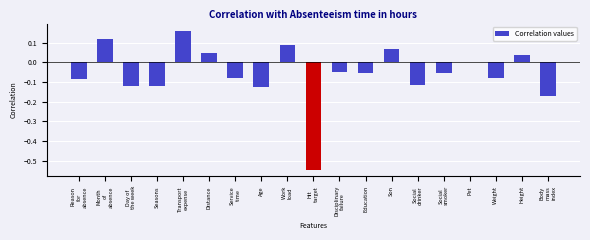

What is the sum of all values?

-1.1